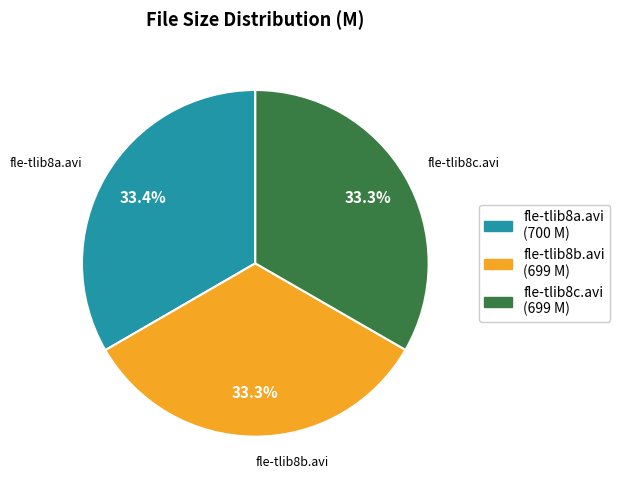

What percentage is the fle-tlib8b.avi slice, to the nearest percent?

33%